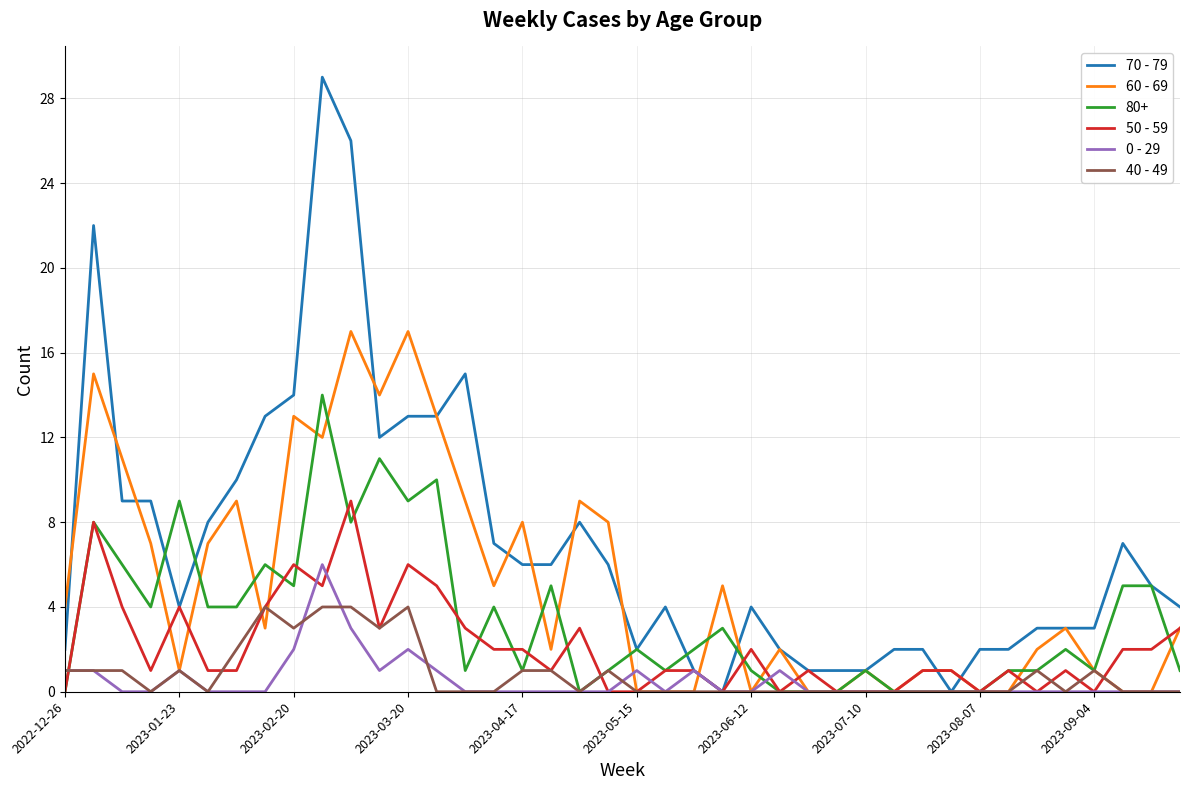

Which series has the largest range (max minus min)?

70 - 79